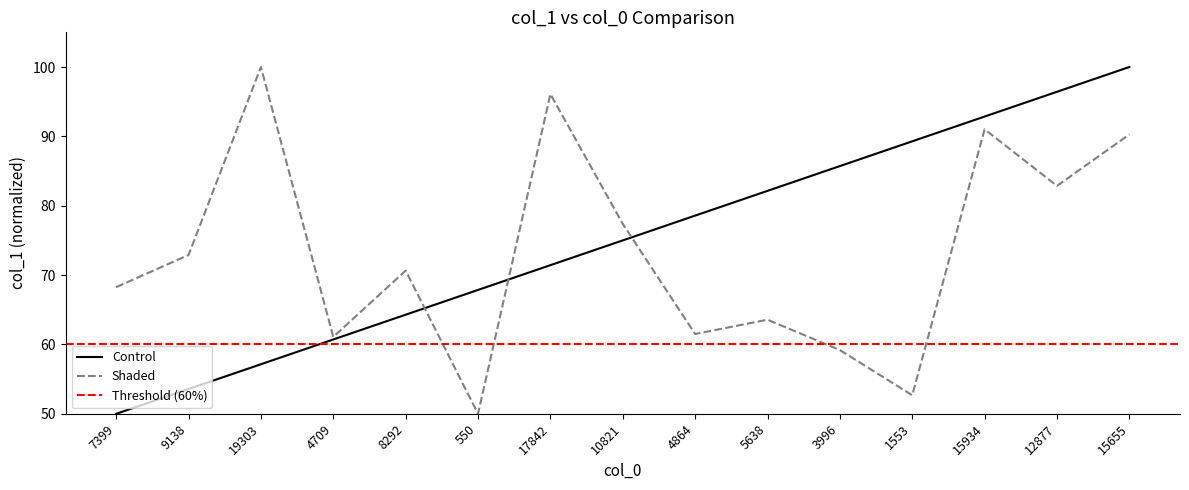

Where is the first local minimum for Shaded?

4709